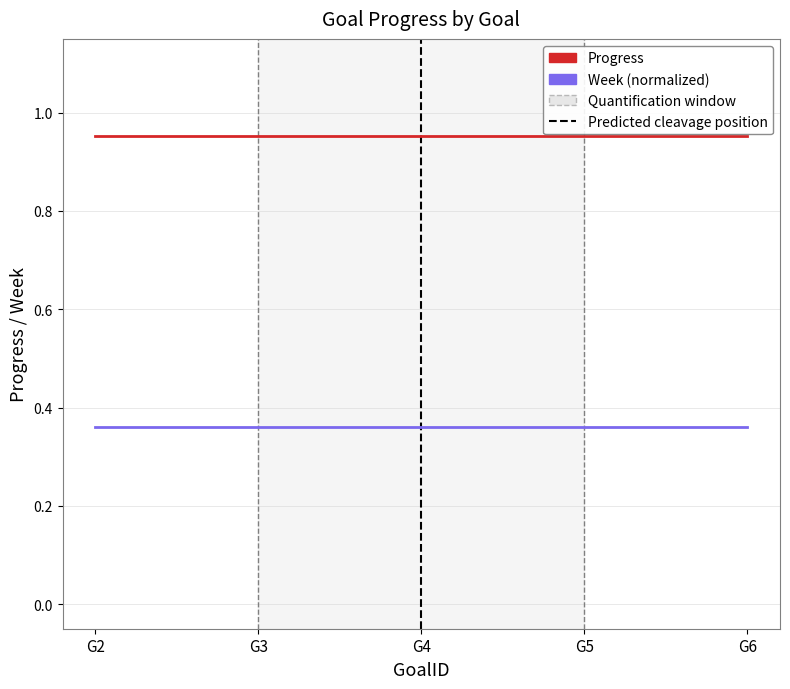

The Progress series shows 0.6 at G3. True or false?

False